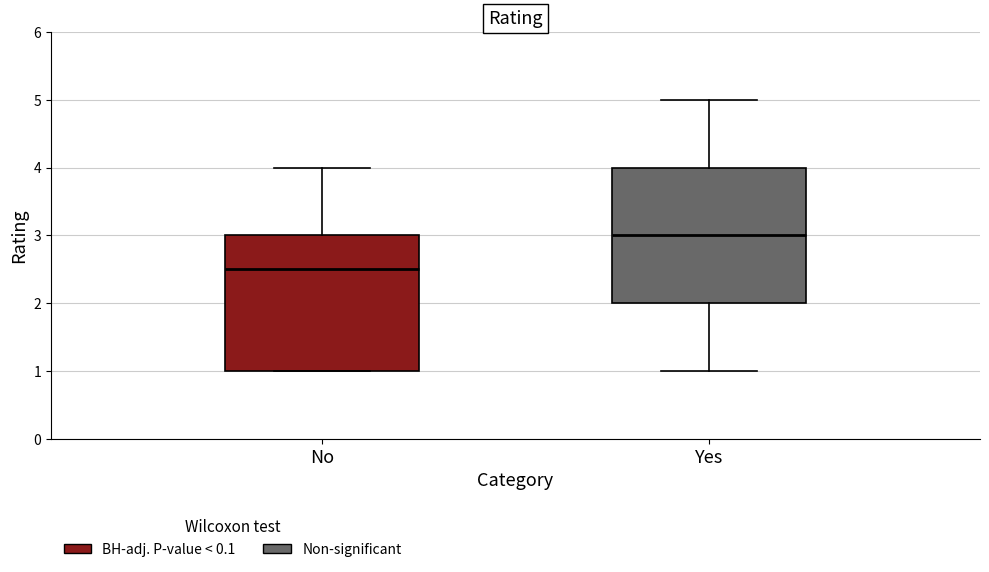

Reading left to right, read every box against the y-axis: the position of its median line, the range the box covers, and the ends of its whiskers. The values are not printed on the chart, so give them approximately, as read against the axis.

No: median 2.5, box 1.0 to 3.0, whiskers 1.0 to 4.0
Yes: median 3.0, box 2.0 to 4.0, whiskers 1.0 to 5.0